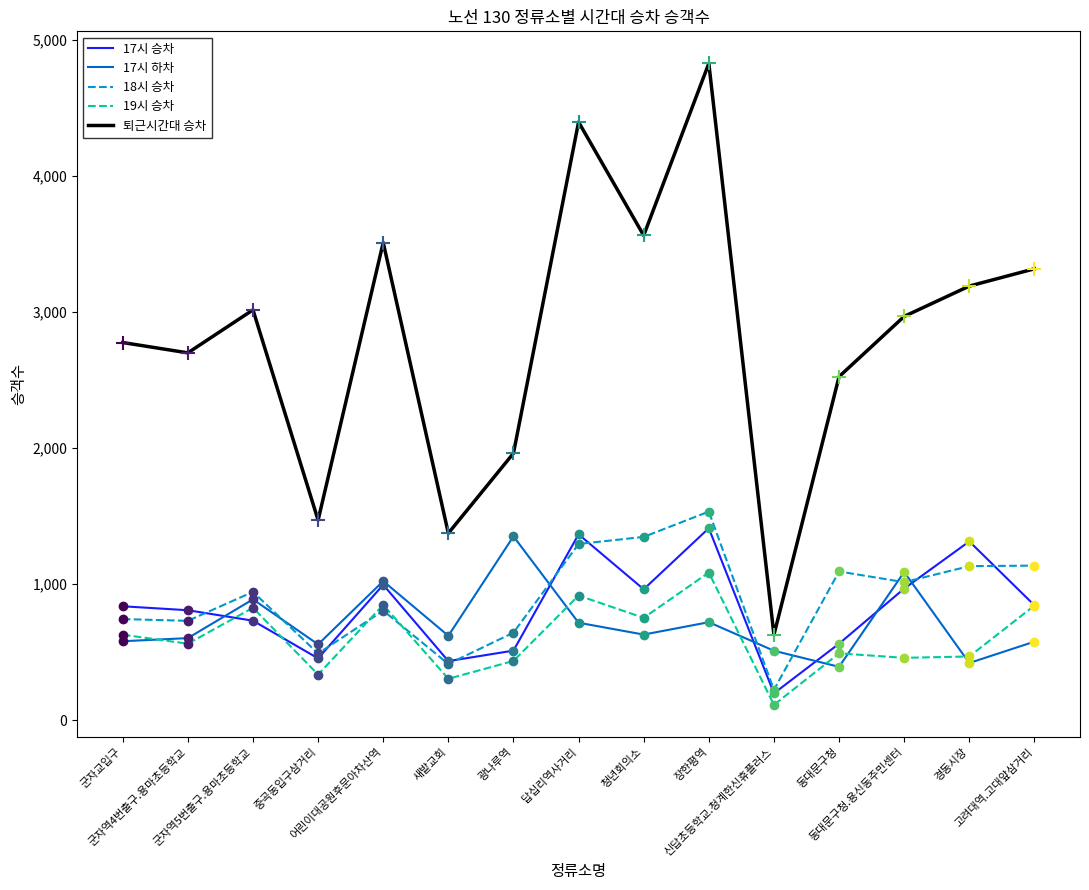

What is the total value across all series at 장한평역?

9577